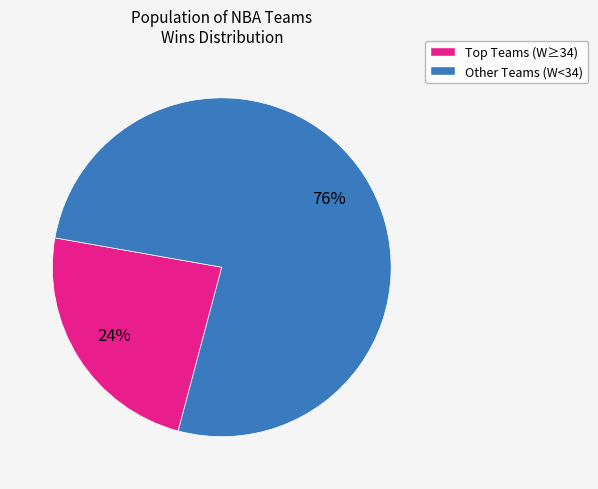

To the nearest percent, what is the average slice percentage?

50%